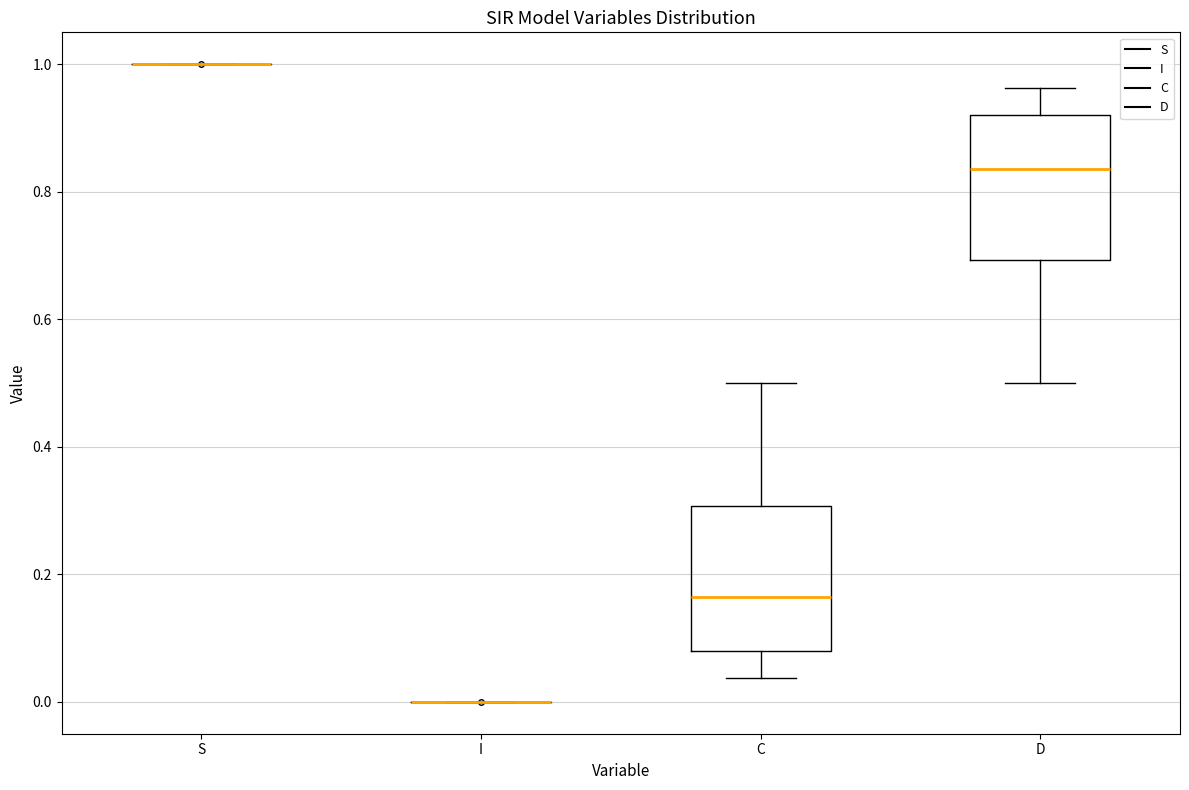

Reading left to right, transcribe this box plot: for each box, give where its median line is, the range the box spans, and where its two whiskers end, as read against the y-axis. The values are not printed on the chart, so give them approximately, as read against the axis.

S: box collapsed to a line at 1.00, whiskers 1.00 to 1.00
I: box collapsed to a line at 0.00, whiskers 0.00 to 0.00
C: median 0.16, box 0.08 to 0.30, whiskers 0.04 to 0.50
D: median 0.84, box 0.70 to 0.92, whiskers 0.50 to 0.96